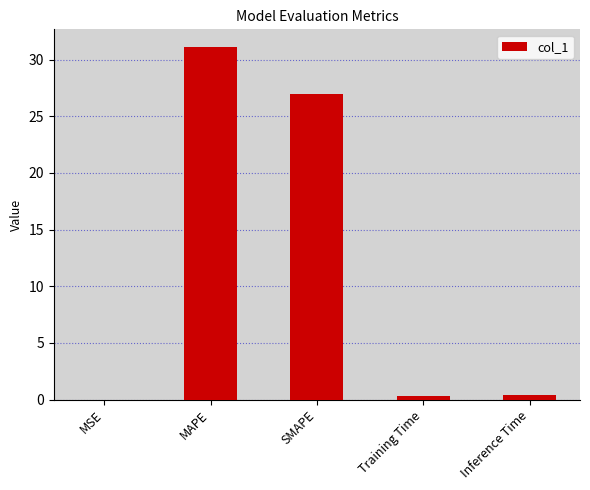

Which category has the highest value across all series?

MAPE